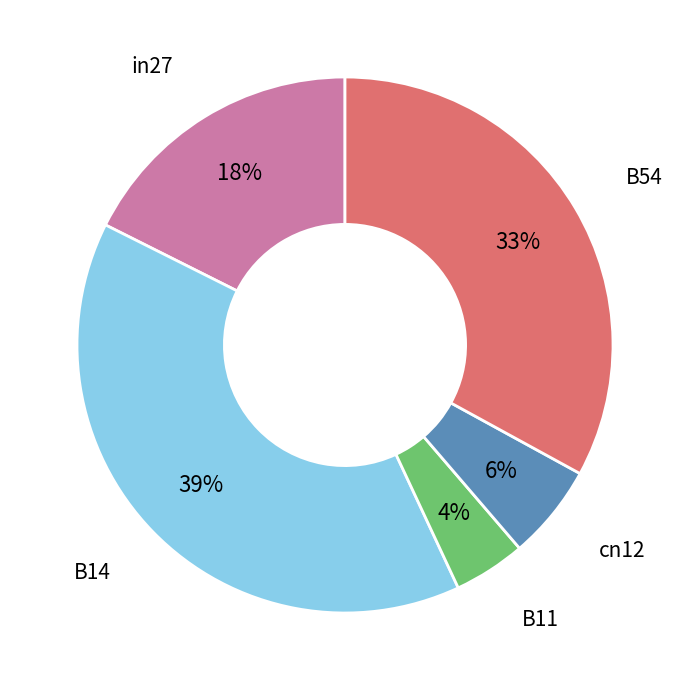

Is there a majority slice in this chart?

No